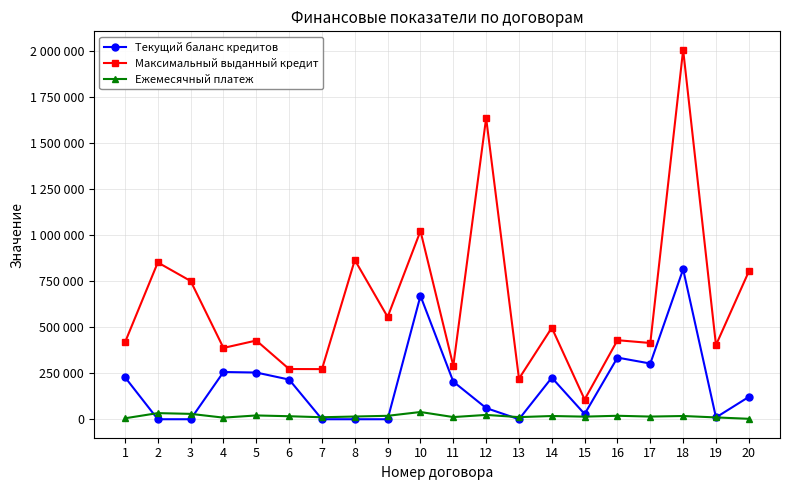

Is this an area chart (filled region under the line)?

No